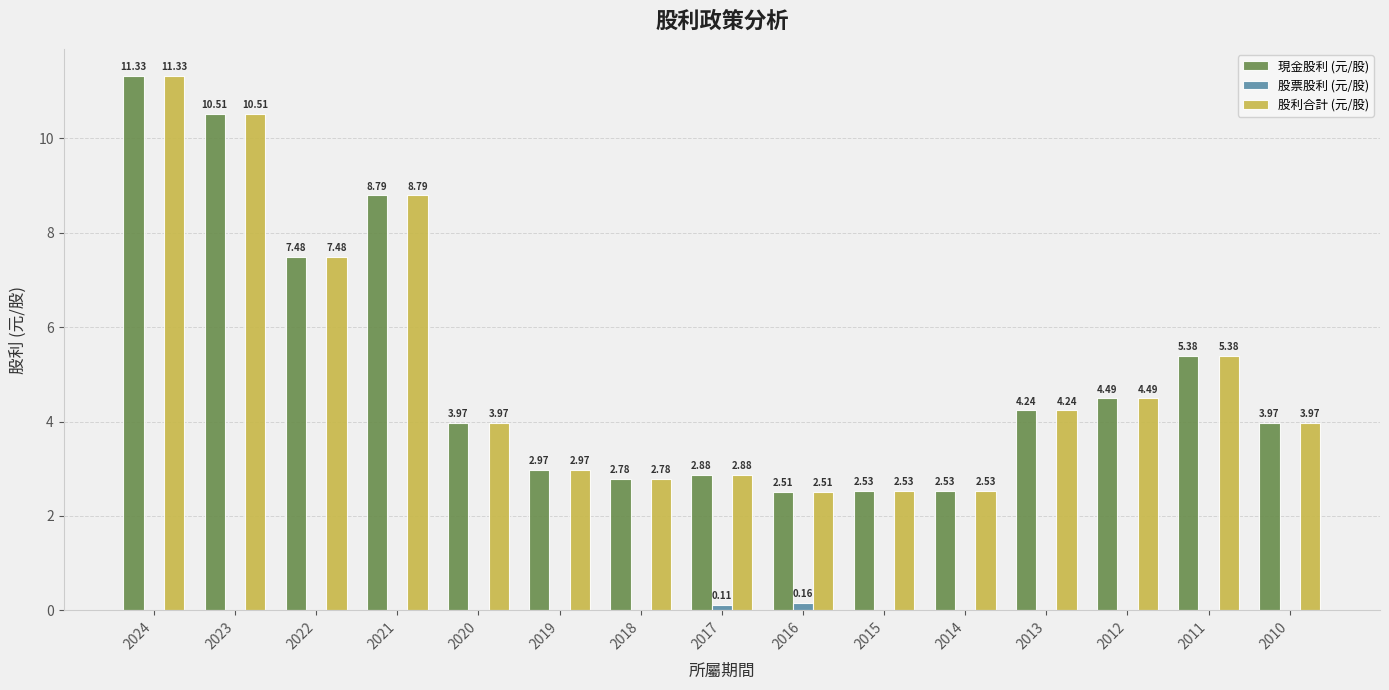

What is the sum of the 股利合計 (元/股) values at 2014 and 2012?

7.0